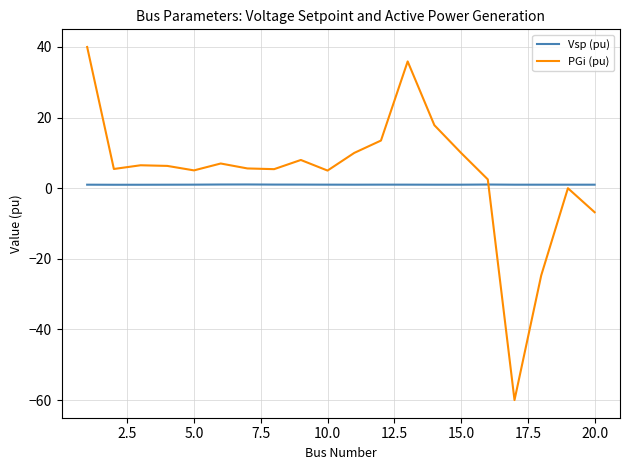

What is the greatest value displayed?

40.0